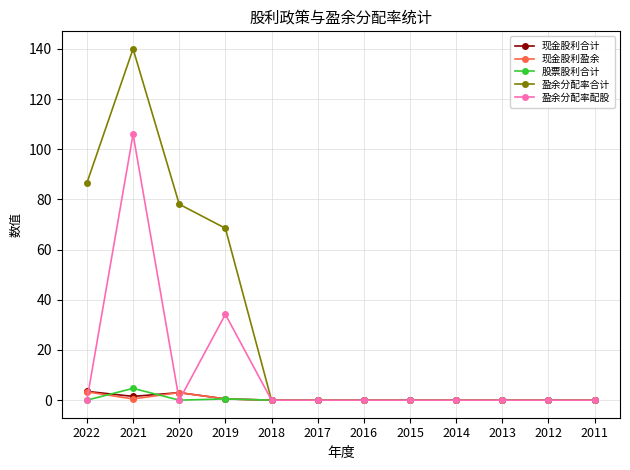

True or false: 盈余分配率合计 has a value of 0.0 at 2016.

True